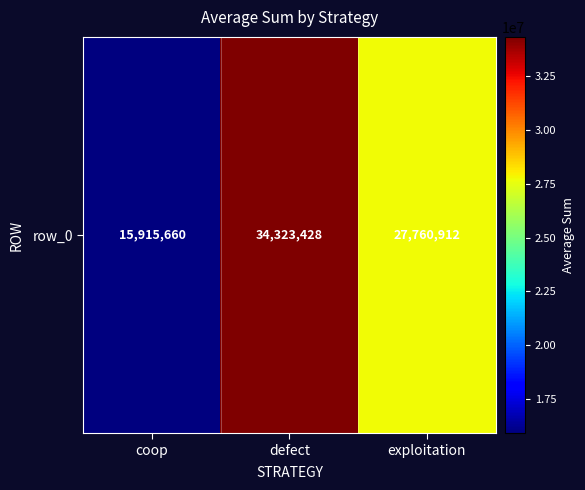

How many values are below 27760912?

1